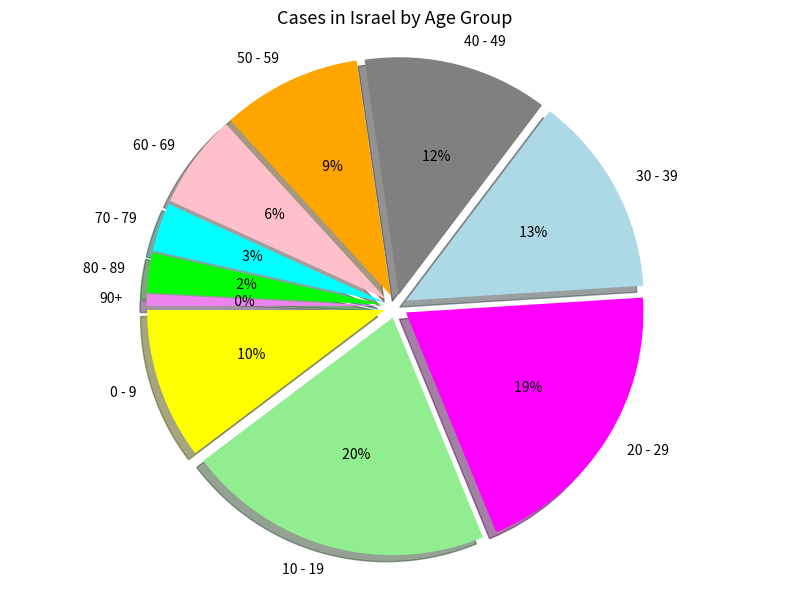

Do 30 - 39 and 10 - 19 together represent more than half of the pie?

No